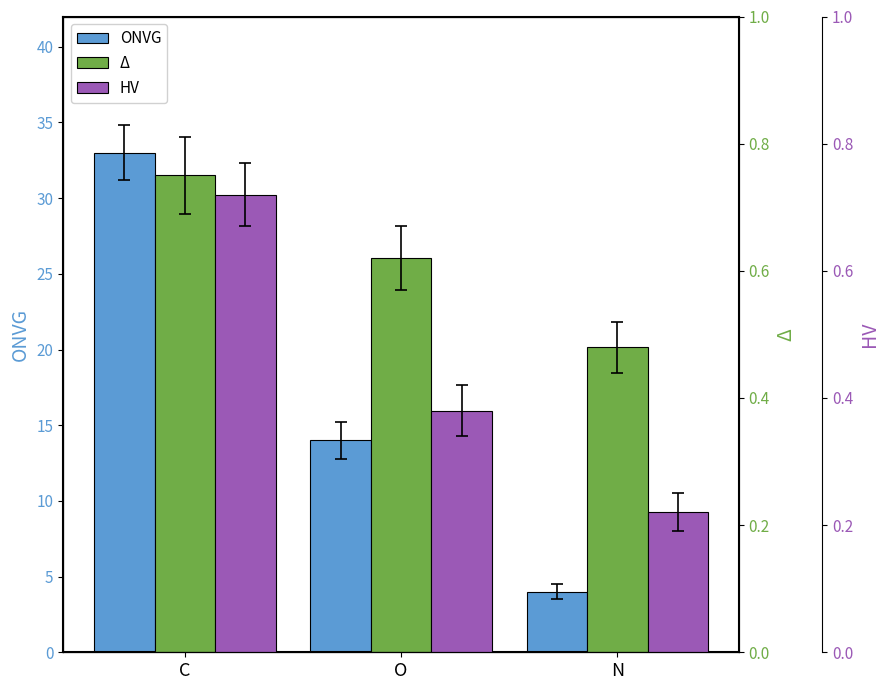

Reading right to left, transcribe all the data shown in this chart.

ONVG: 4.0	14.0	33.0
Δ: 0.5	0.6	0.8
HV: 0.2	0.4	0.7